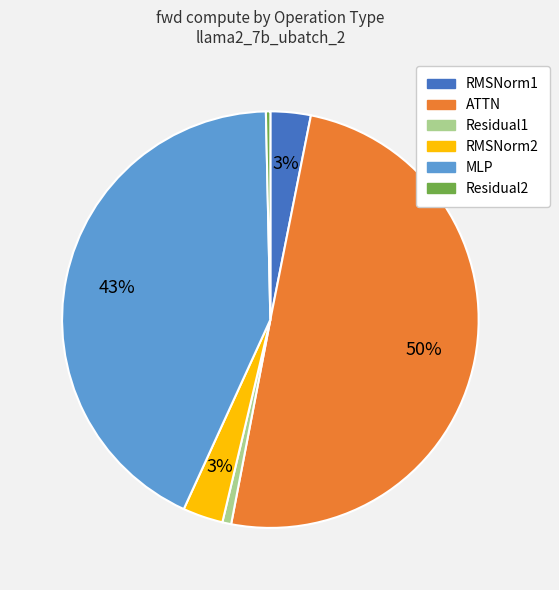

What is the largest slice in the pie chart?

ATTN